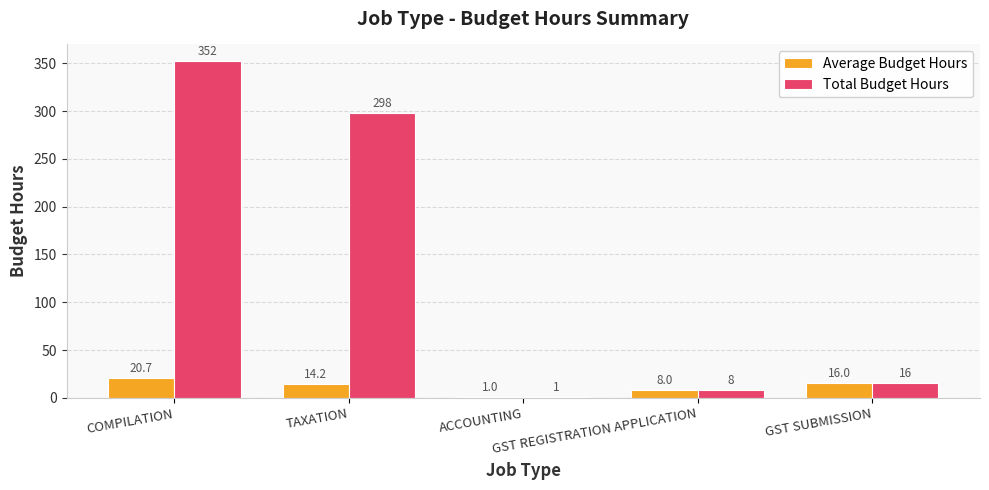

What is the greatest value displayed?

352.0